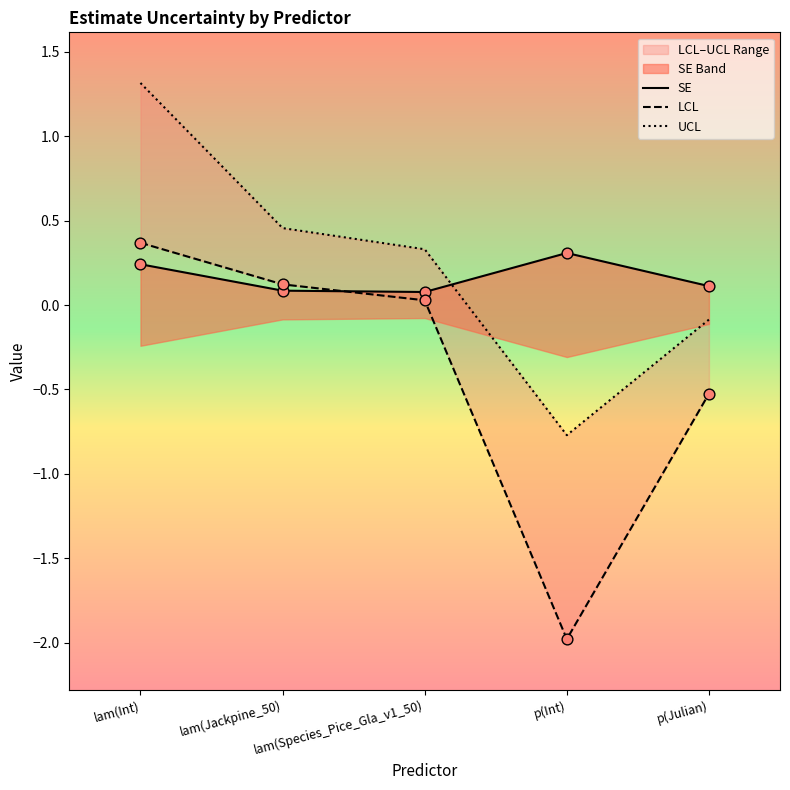

Which series has the largest total across all categories?

UCL